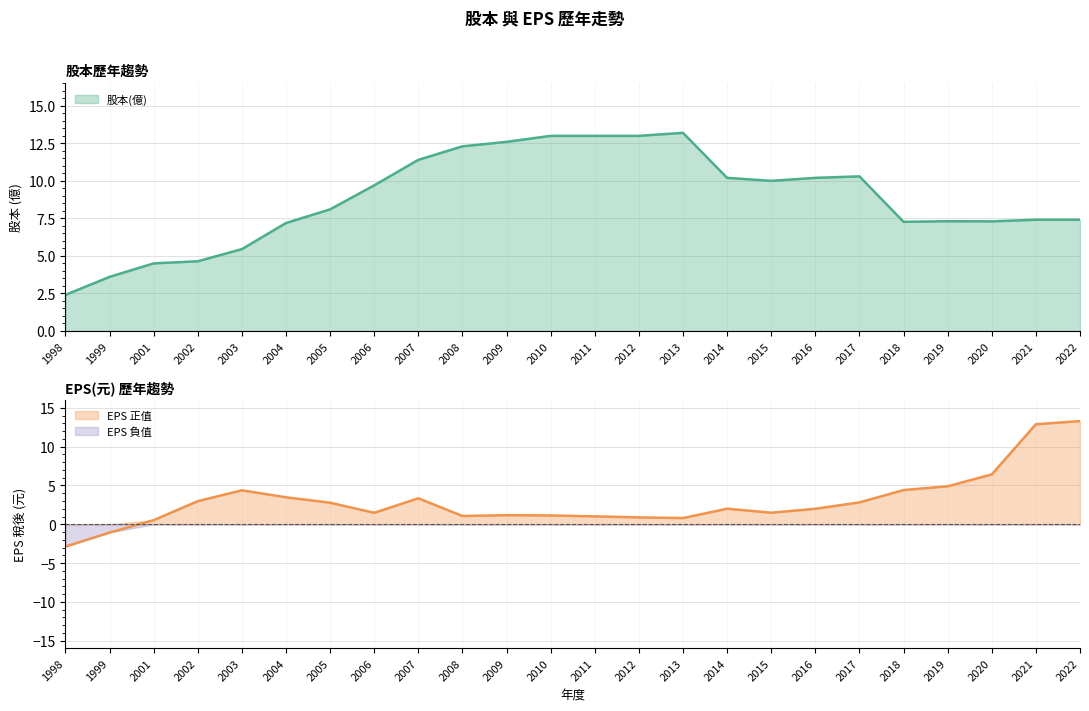

What is the average value of the EPS(元) series?

3.0